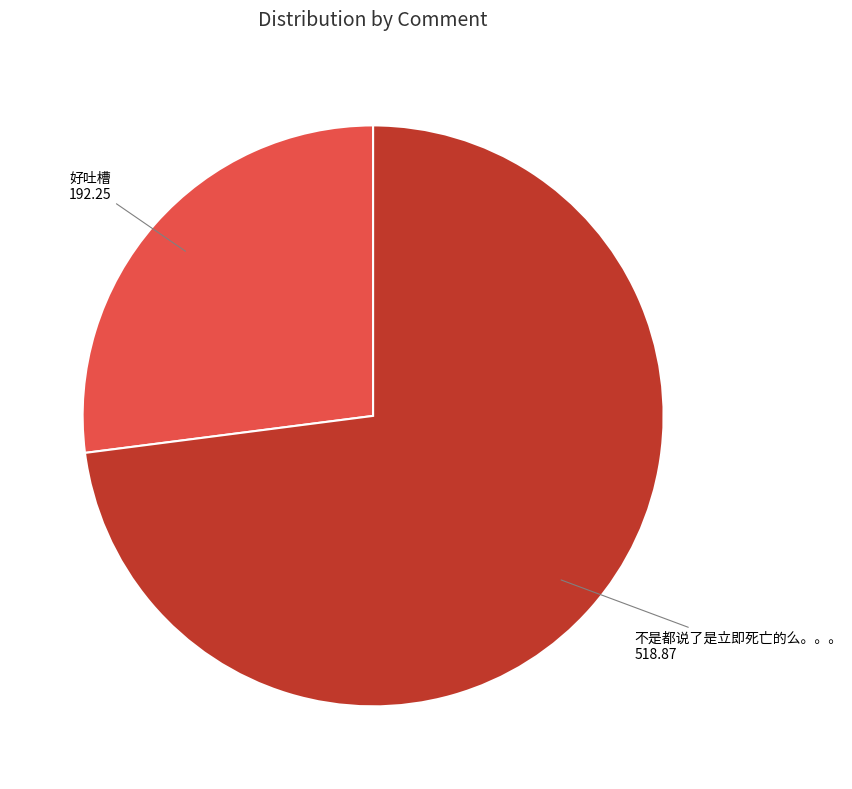

Does any single category account for the majority?

Yes